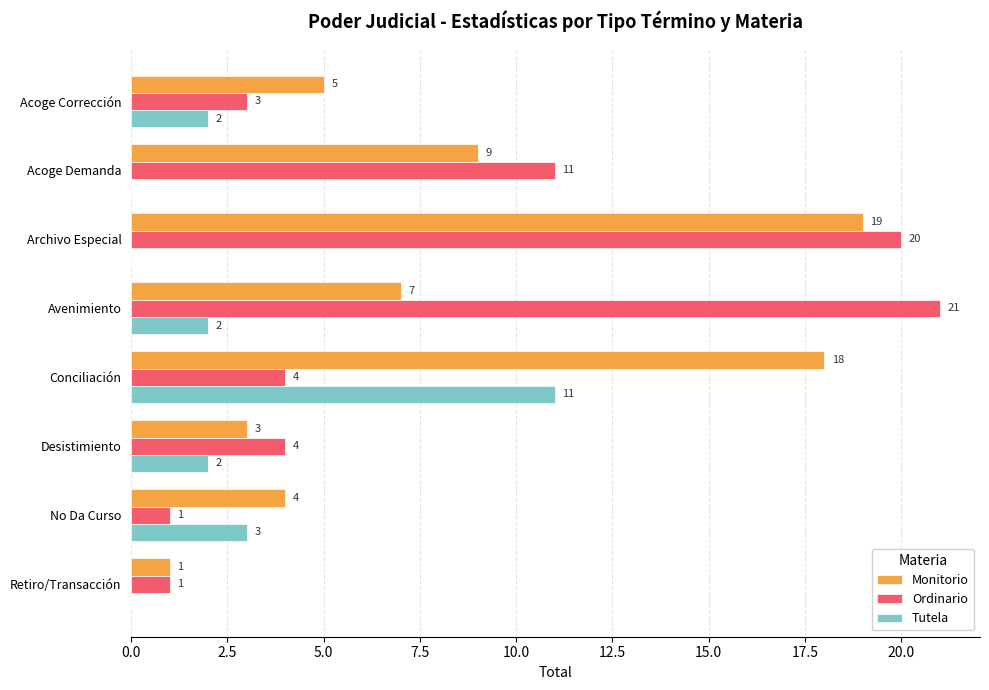

What is the sum of the Ordinario values at Acoge Demanda and Acoge Corrección?

14